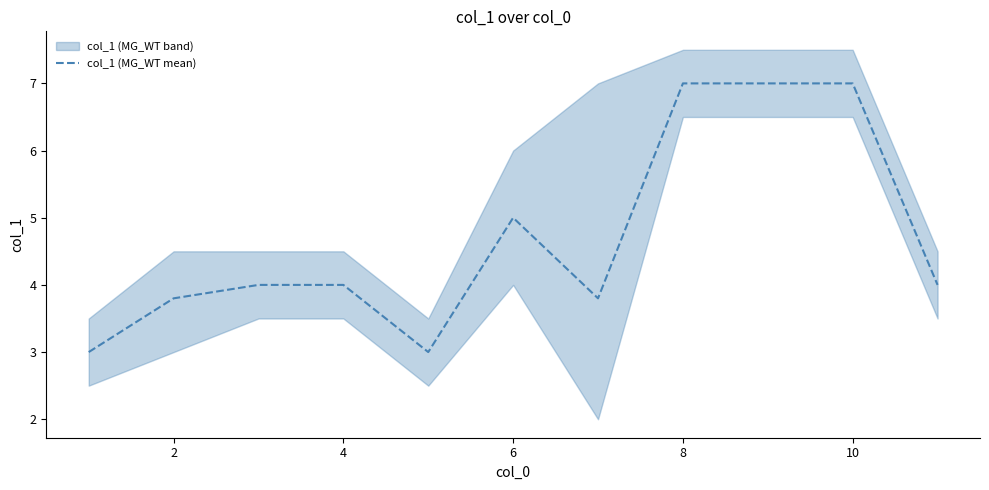

Is it true that col_1 (MG_WT mean) equals 4.0 at 4?

True